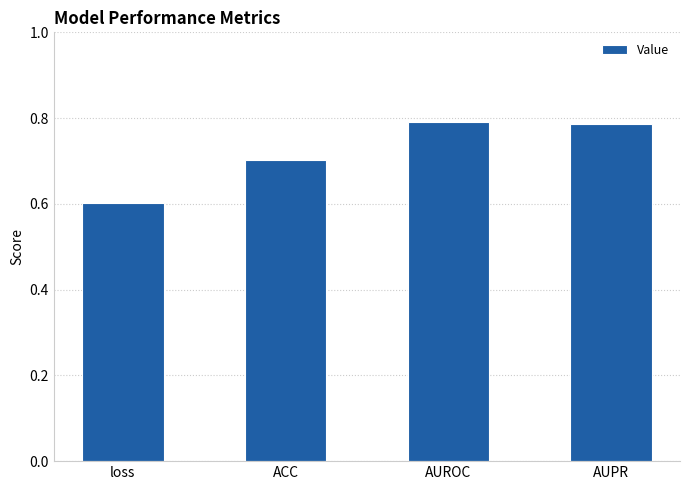

Count the number of categories in the chart.

4